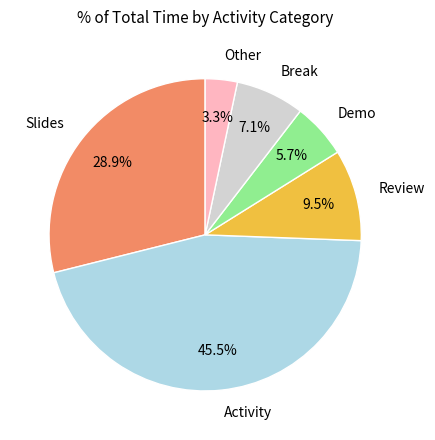

Does any single category account for the majority?

No